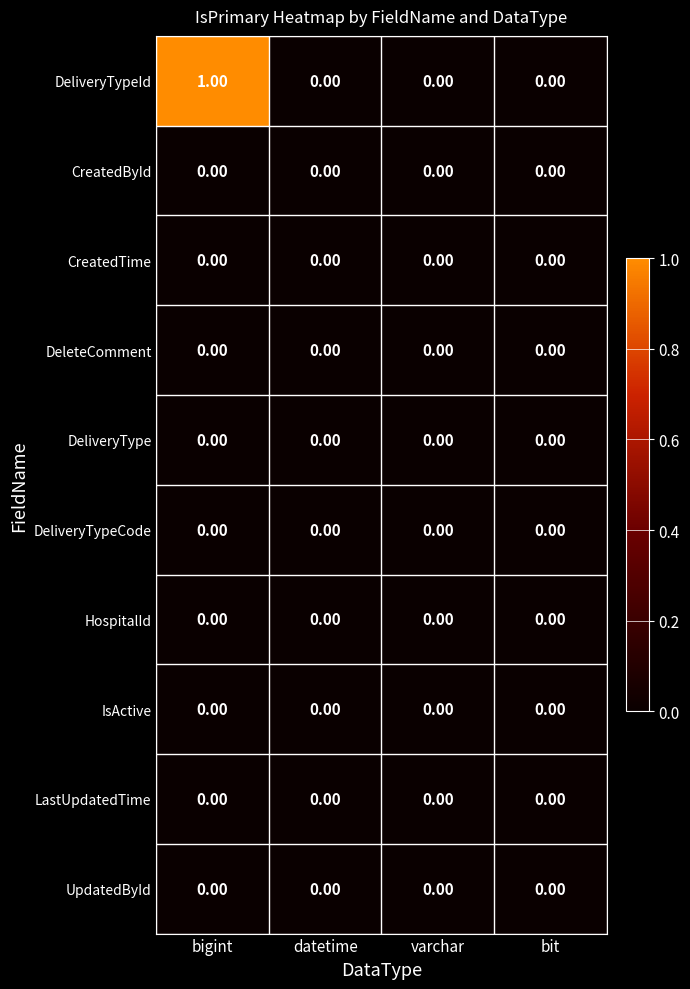

Between bigint and bit, which series saw the biggest shift?

DeliveryTypeId